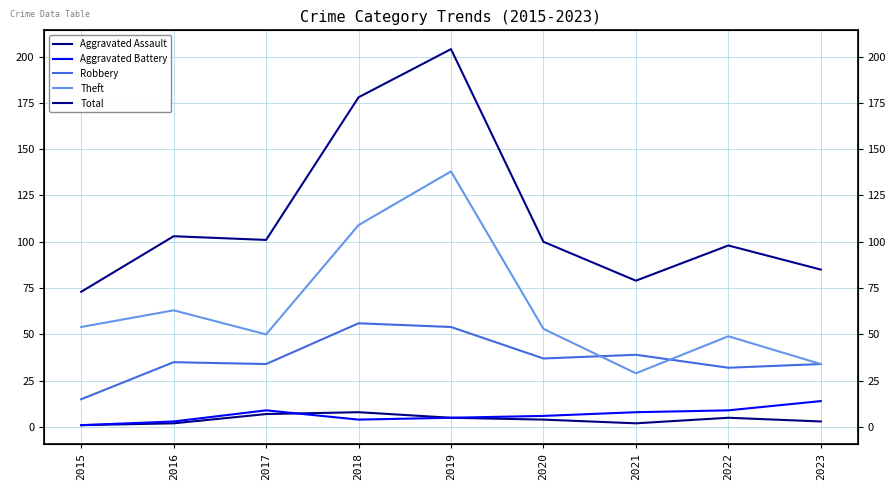

At how many categories does at least one series exceed 199?

1